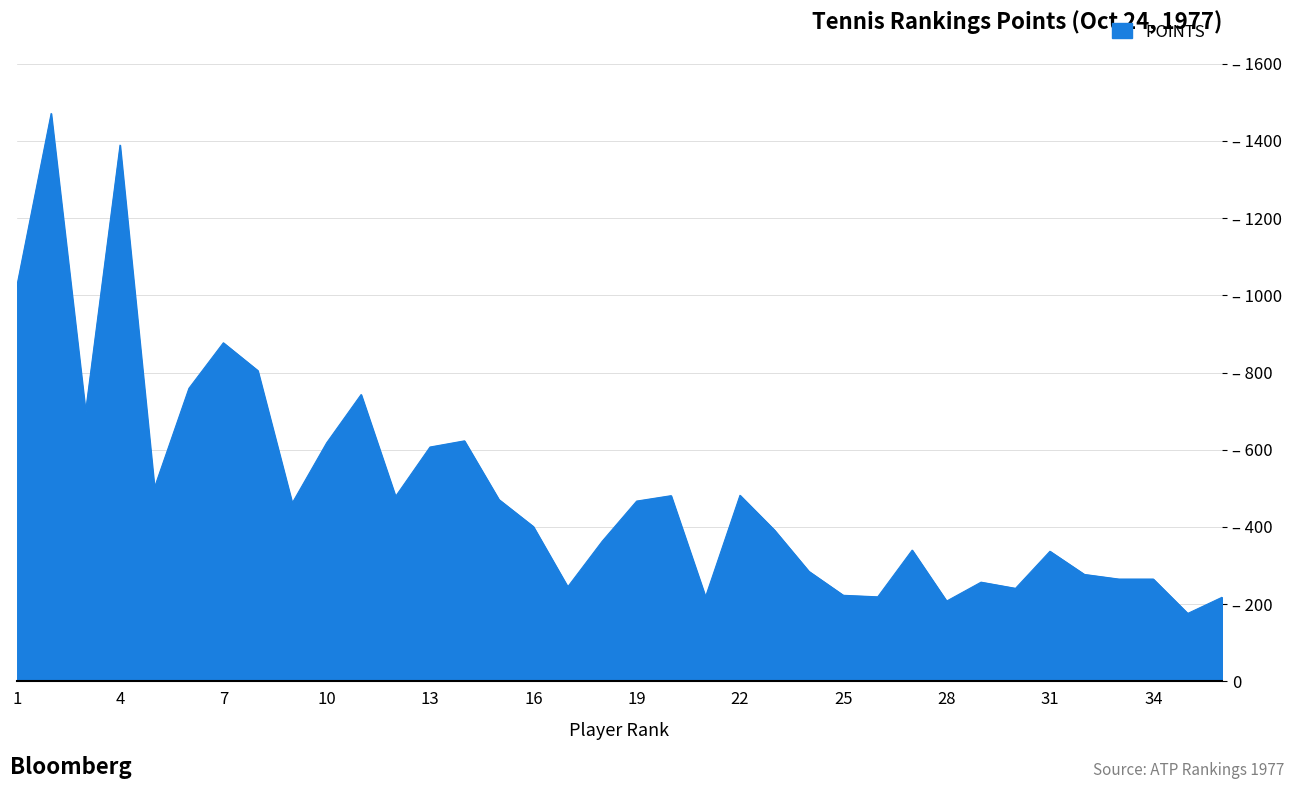

Does the chart have visible grid lines?

Yes